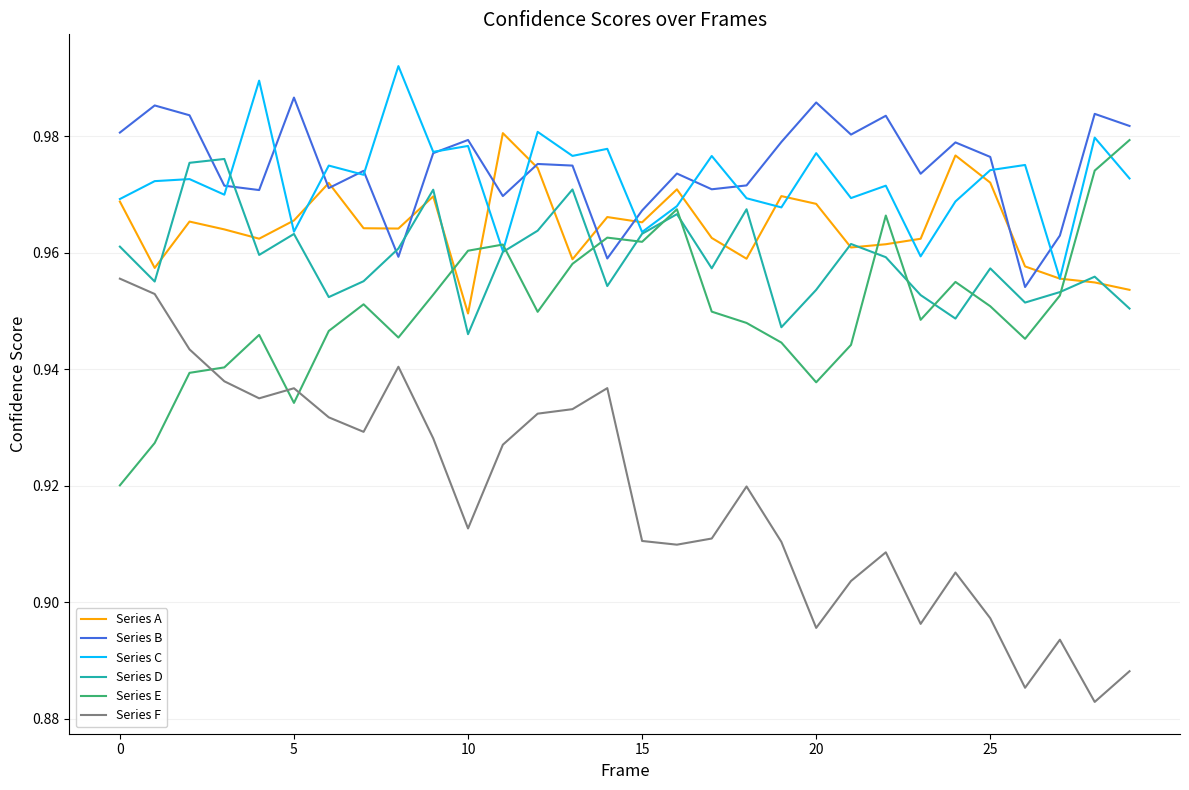

How many lines are shown in the chart?

6